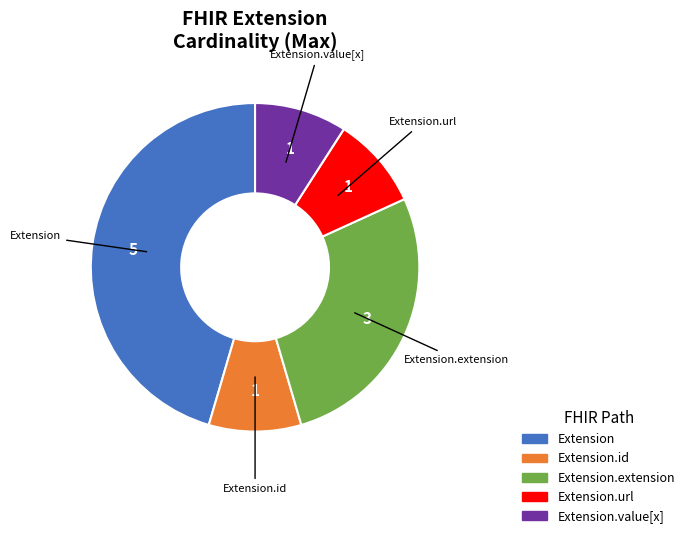

Is there a majority slice in this chart?

No